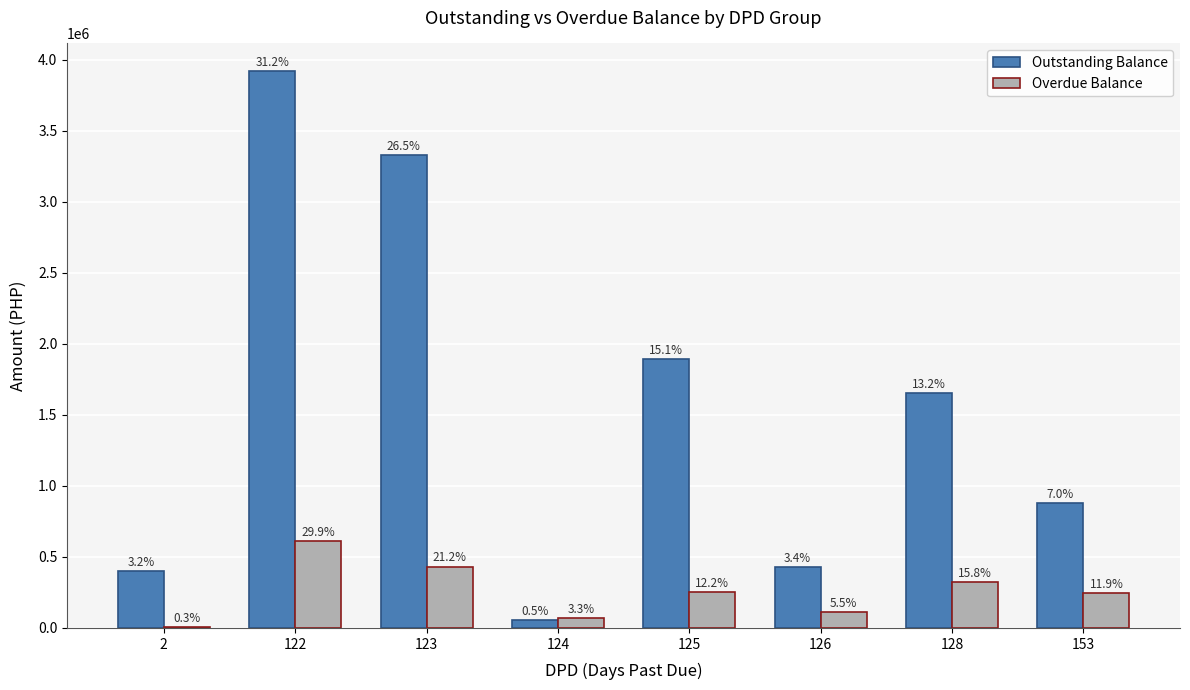

The value of Overdue Balance at 126 is 112177.3. True or false?

True